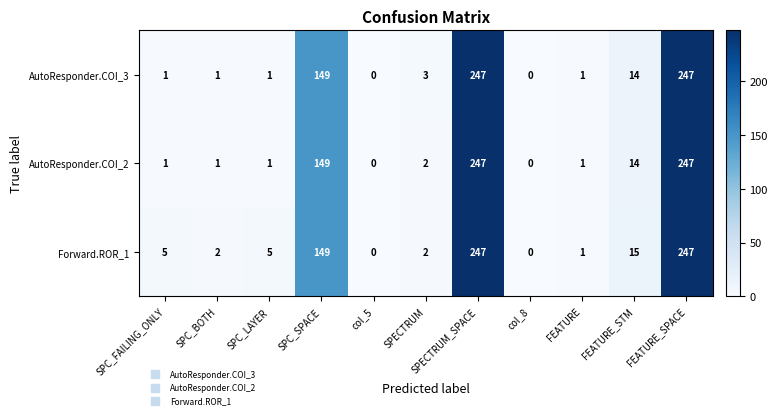

What value does the AutoResponder.COI_2 series have at FEATURE_SPACE, to the nearest 5?

245